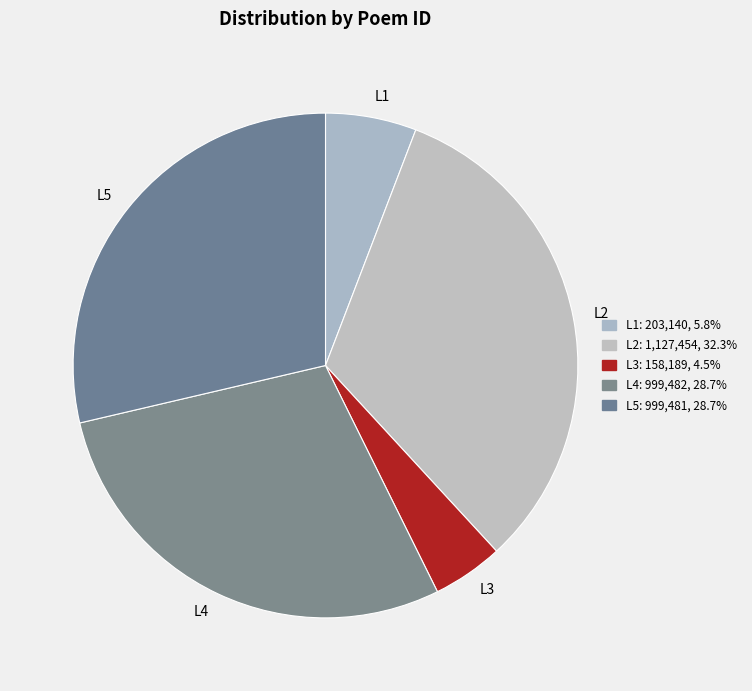

Does any single category account for the majority?

No